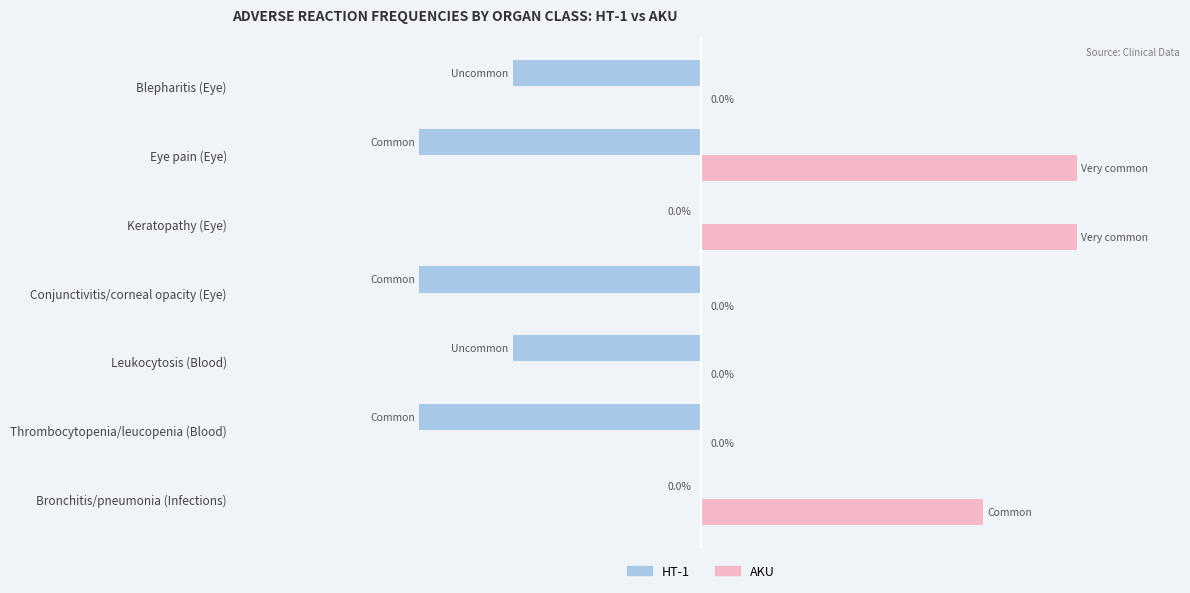

Which series has the largest total across all categories?

AKU